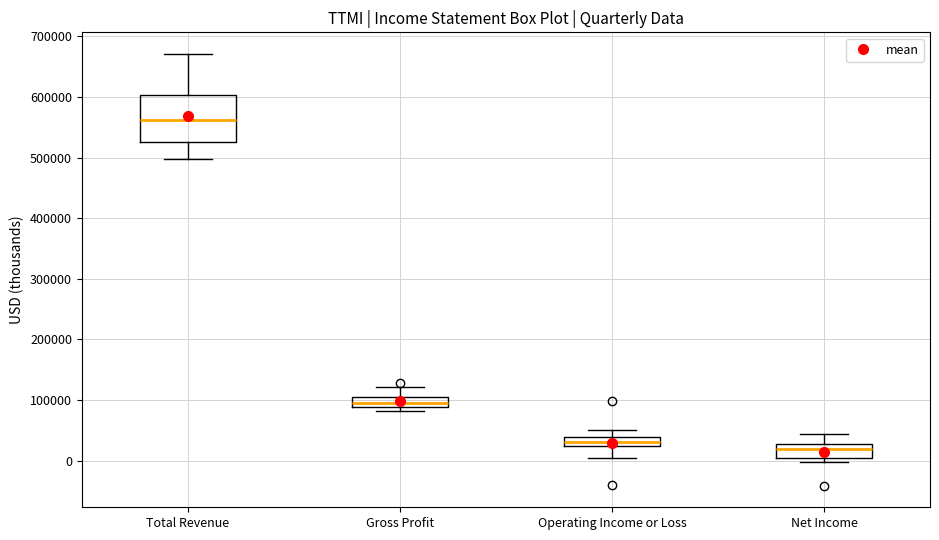

Which box's median line is the highest?

Total Revenue